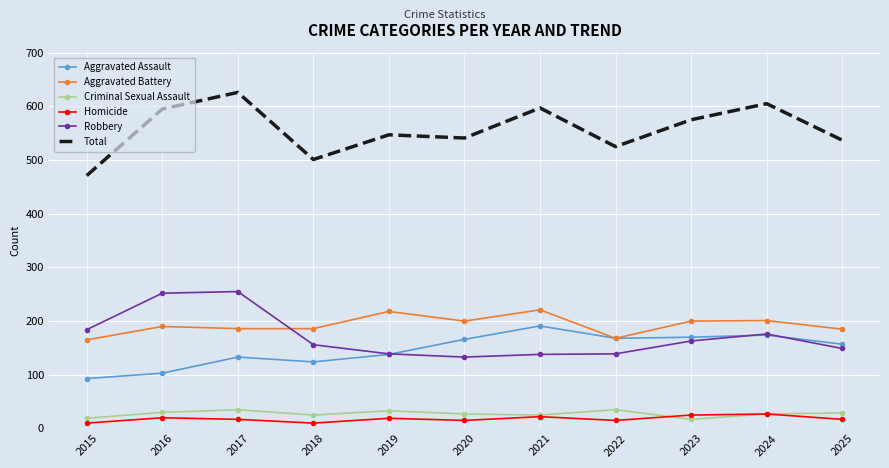

True or false: Criminal Sexual Assault and Robbery intersect in this chart.

False